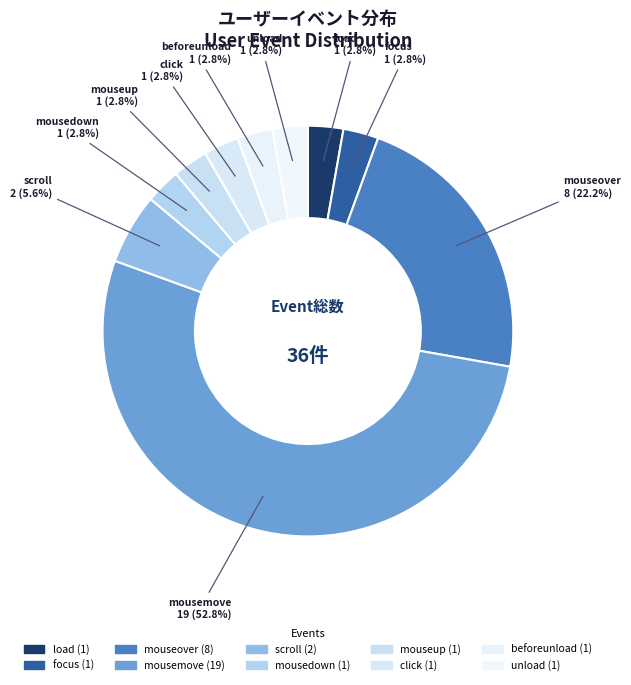

What percentage is the focus slice, to the nearest percent?

3%